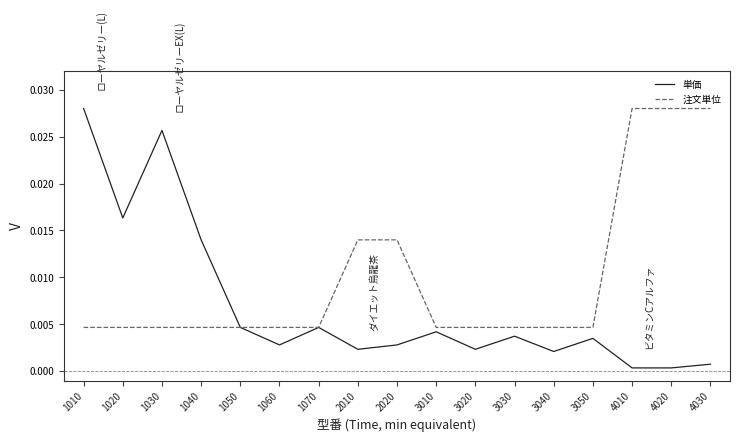

Which series changed the most between 2020 and 3030?

注文単位